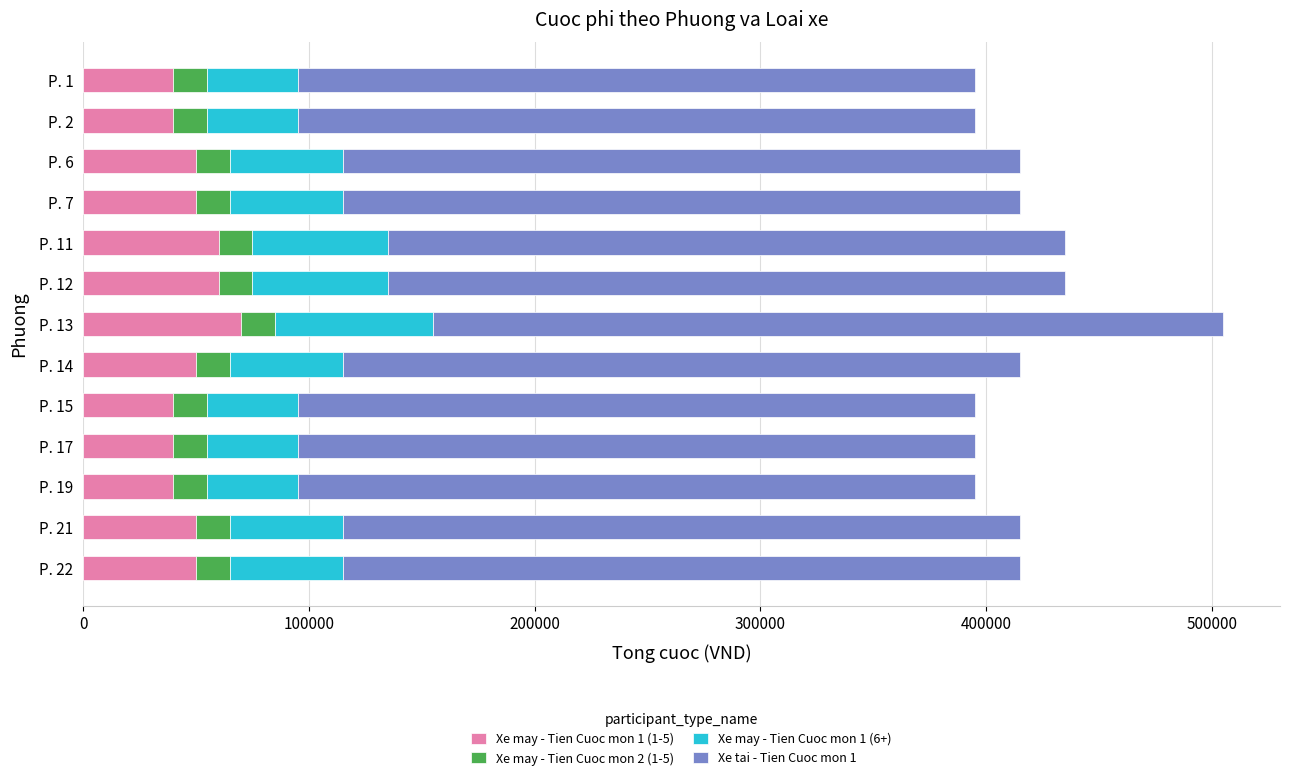

The value of Xe may - Tien Cuoc mon 1 (1-5) at P. 12 is 60000. True or false?

True